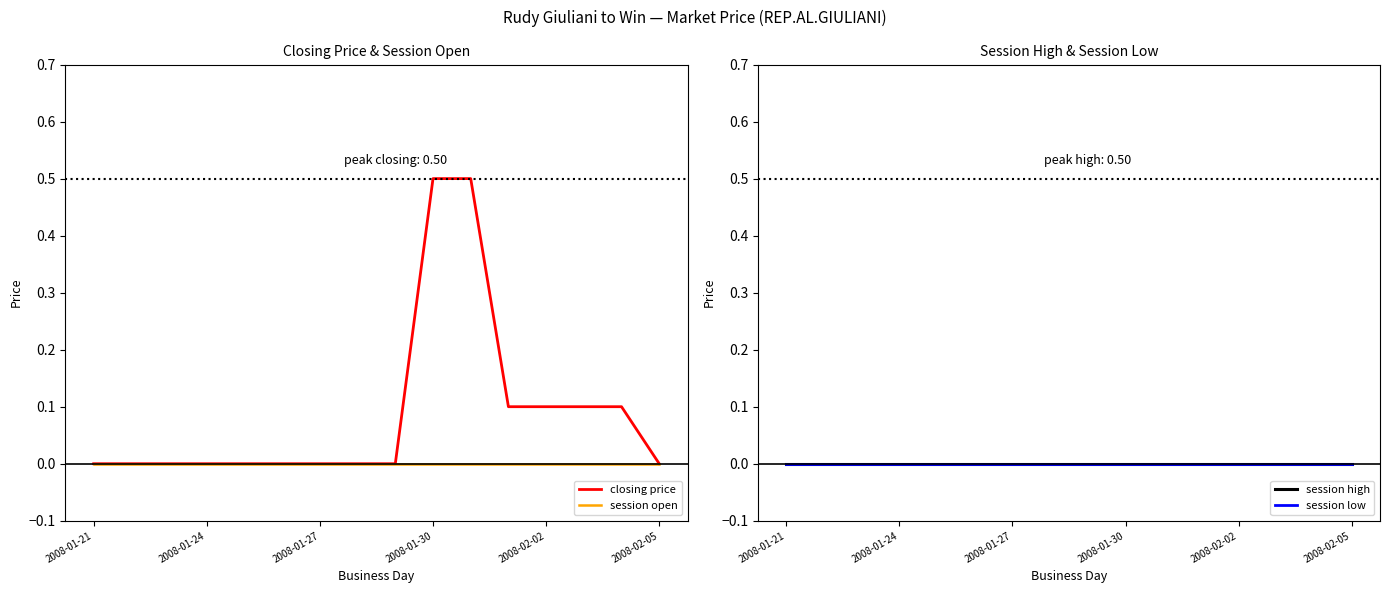

Is this an area chart (filled region under the line)?

No